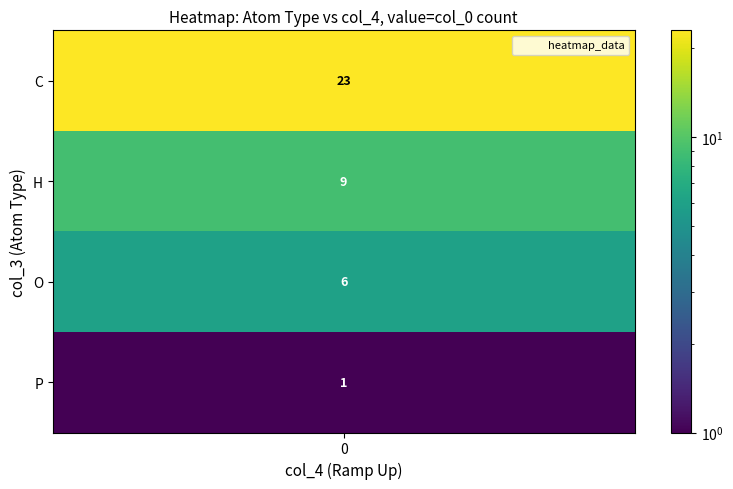

Is the value of H at 3 greater than the value of P at 1?

No